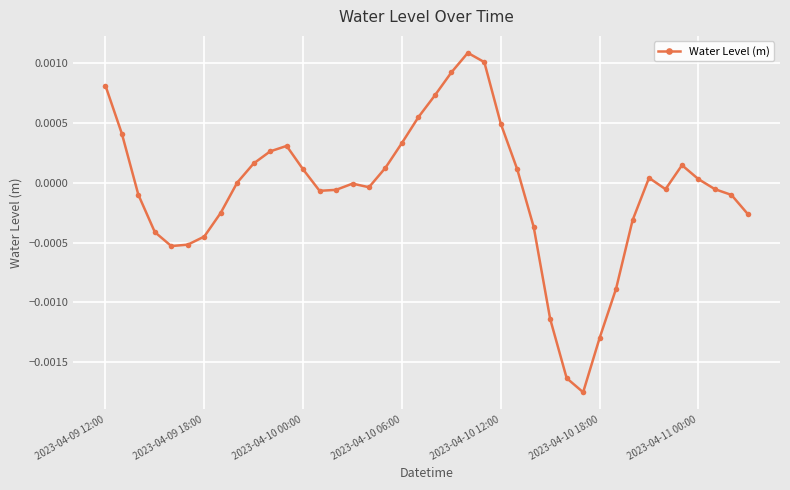

How many points are lower than both their immediate neighbors (excluding endpoints)?

5